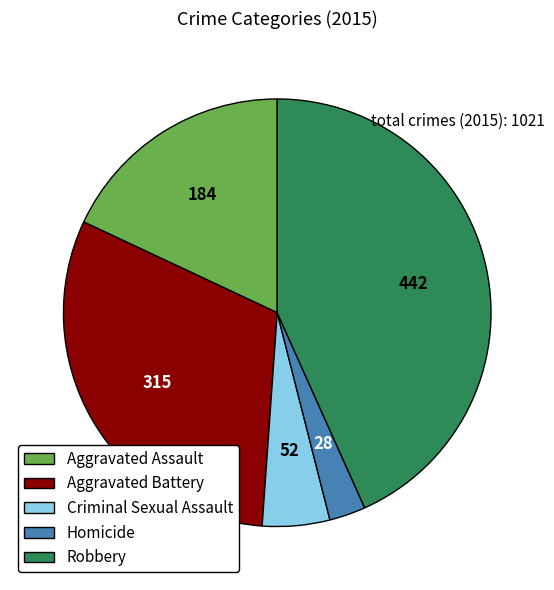

Is there a majority slice in this chart?

No